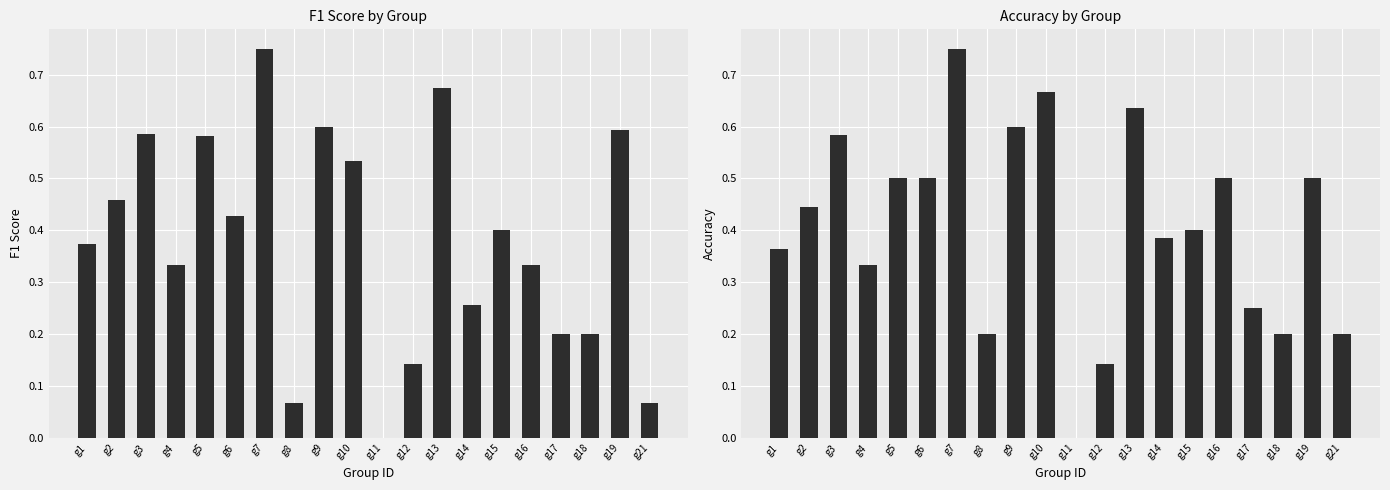

How many bars are there in total?

40